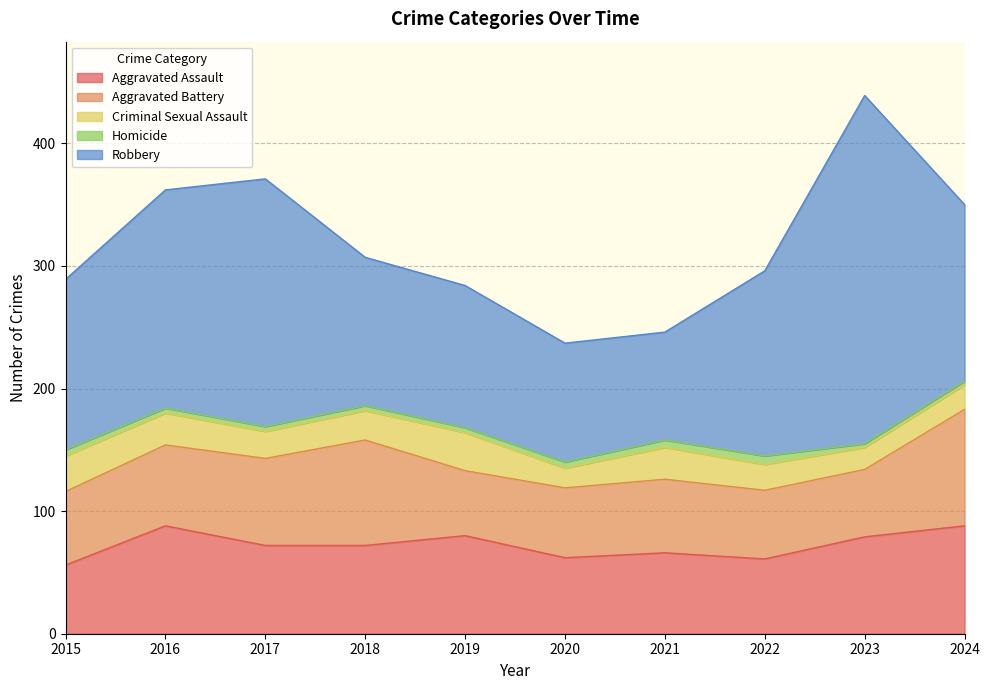

What is the difference between the maximum and minimum values in the Homicide series?

4